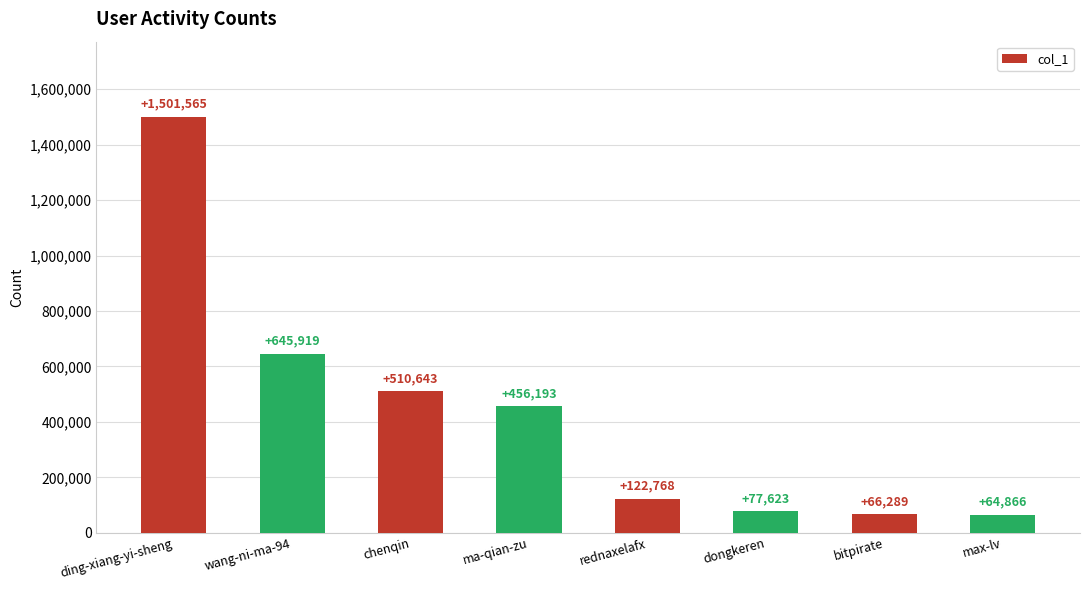

What is the difference between the values at max-lv and dongkeren?

12757